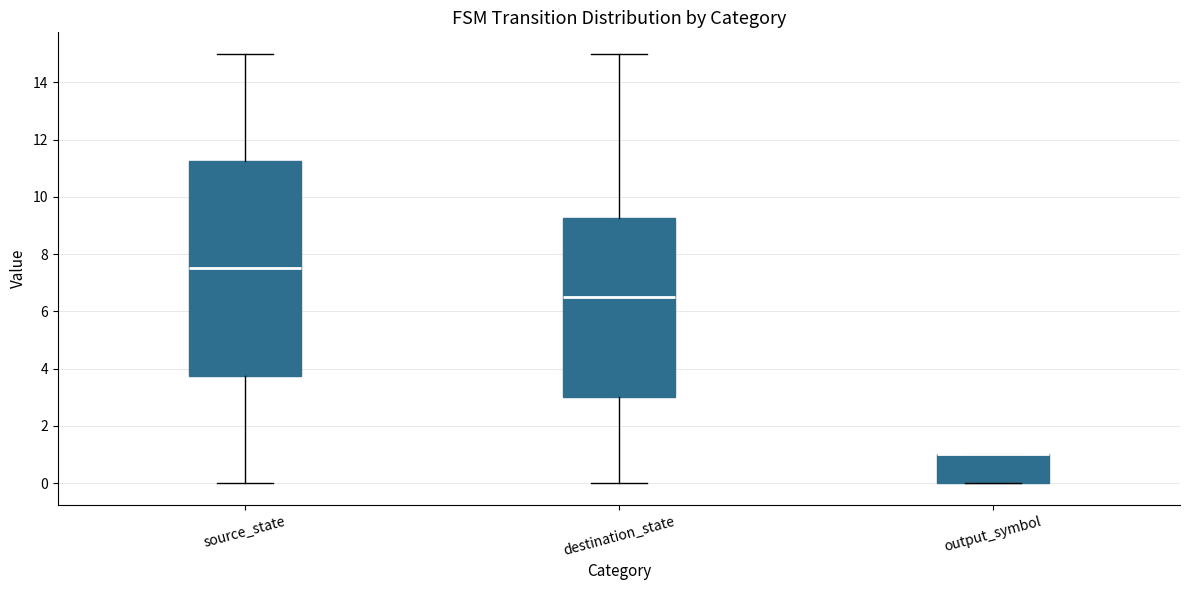

Reading left to right, transcribe this box plot: for each box, give where its median line is, the range the box spans, and where its two whiskers end, as read against the y-axis. The values are not printed on the chart, so give them approximately, as read against the axis.

source_state: median 7.6, box 3.8 to 11.2, whiskers 0.0 to 15.0
destination_state: median 6.6, box 3.0 to 9.2, whiskers 0.0 to 15.0
output_symbol: median 1.0 (drawn on the box's upper edge), box 0.0 to 1.0, whiskers 0.0 to 1.0